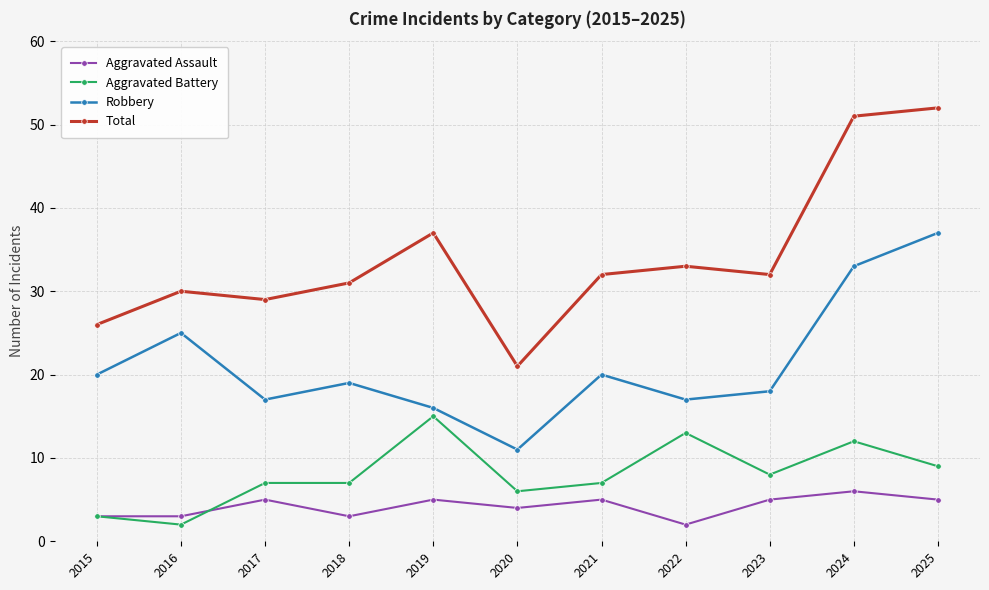

Reading left to right, list all the values displayed in this chart.

Aggravated Assault: 2015=3	2016=3	2017=5	2018=3	2019=5	2020=4	2021=5	2022=2	2023=5	2024=6	2025=5
Aggravated Battery: 2015=3	2016=2	2017=7	2018=7	2019=15	2020=6	2021=7	2022=13	2023=8	2024=12	2025=9
Robbery: 2015=20	2016=25	2017=17	2018=19	2019=16	2020=11	2021=20	2022=17	2023=18	2024=33	2025=37
Total: 2015=26	2016=30	2017=29	2018=31	2019=37	2020=21	2021=32	2022=33	2023=32	2024=51	2025=52